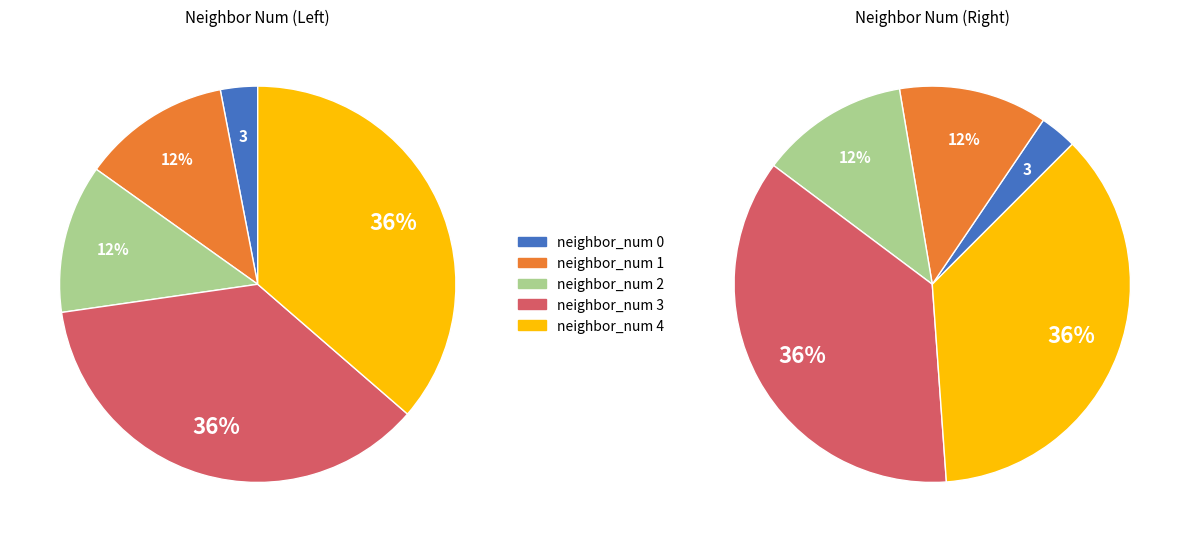

Does neighbor_num_4 represent more than half of the total?

No